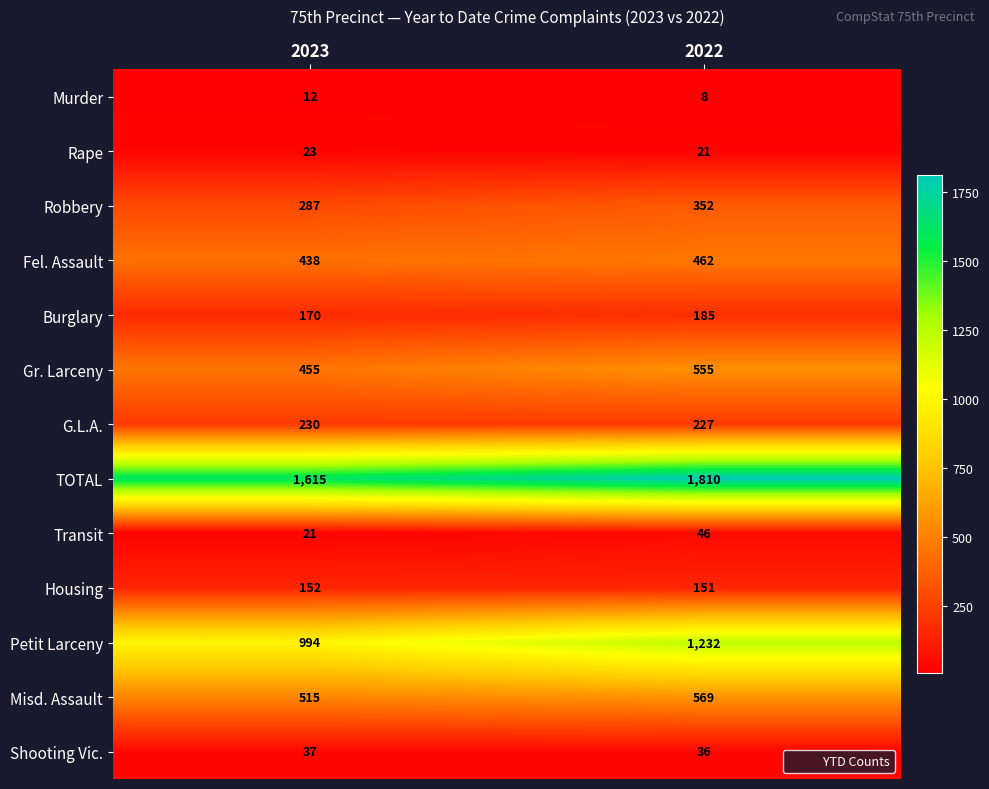

What is the greatest value displayed?

1810